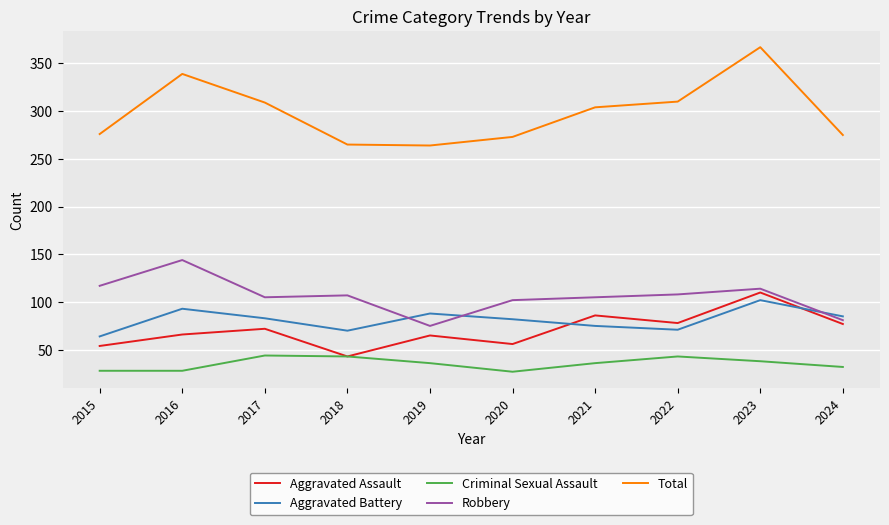

True or false: Criminal Sexual Assault and Robbery cross at least once.

False